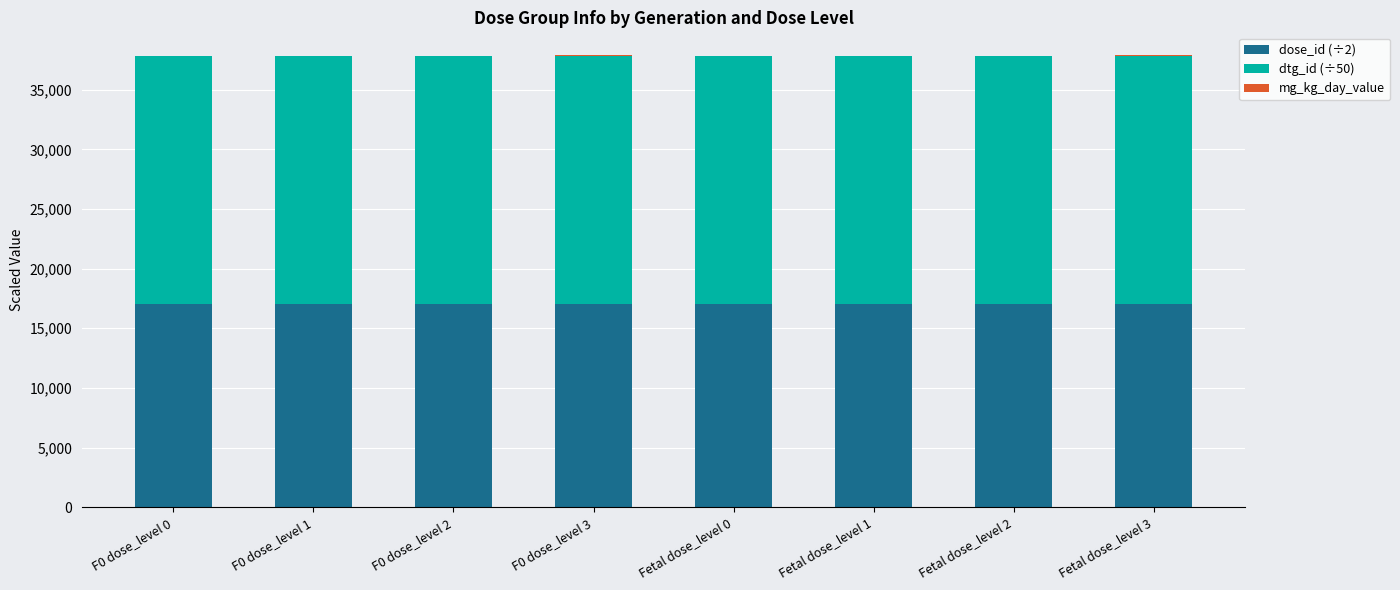

What is the total value across all series at Fetal dose_level 0?

37855.7